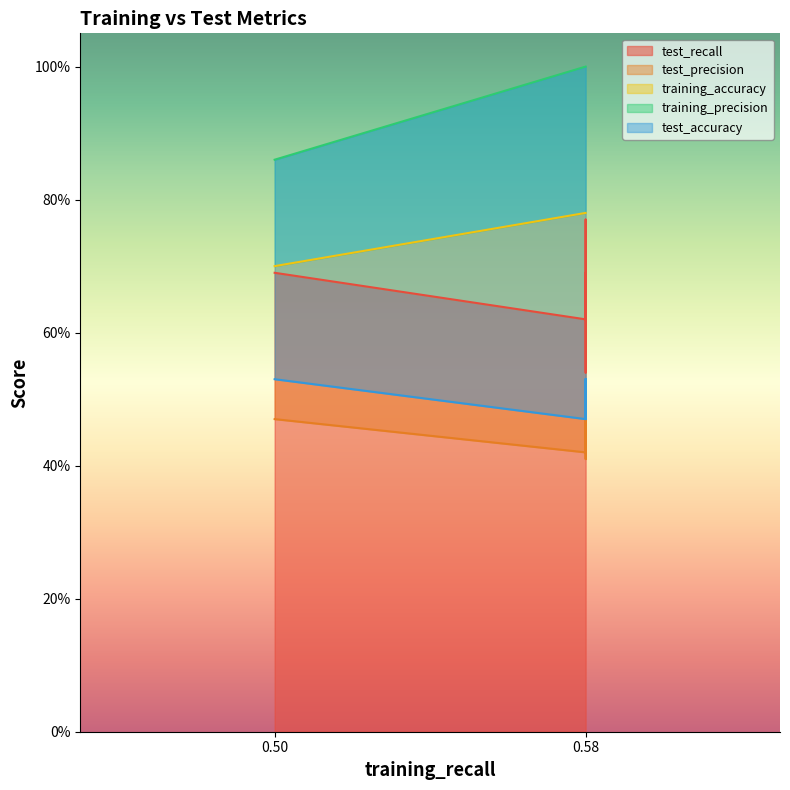

How many lines are shown in the chart?

5